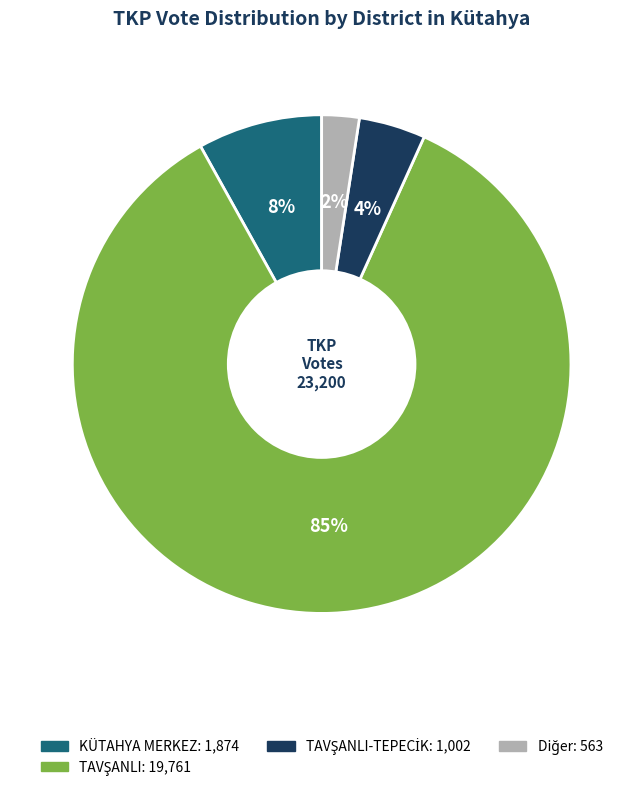

Does any single category account for the majority?

Yes